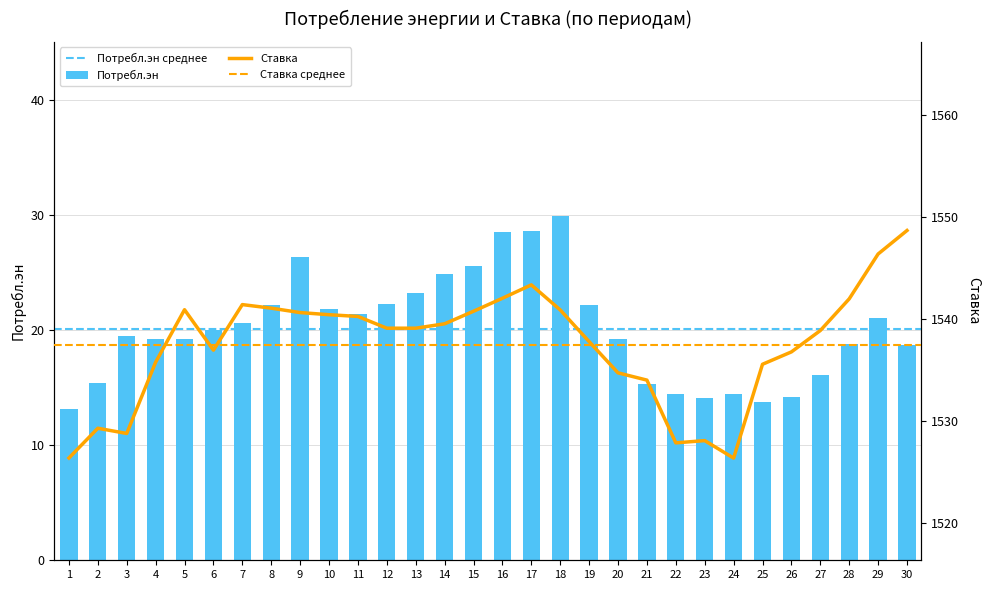

True or false: Потребл.эн has a value of 28.7 at 4.

False